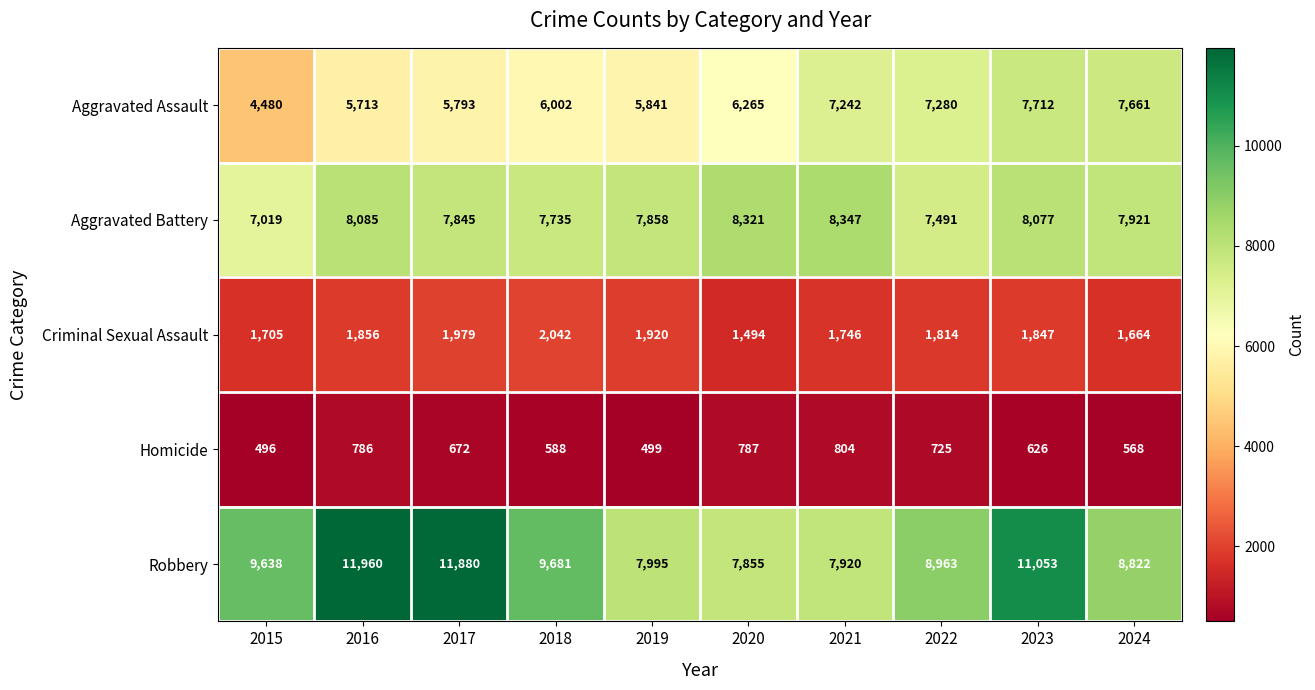

Read the Robbery value at 2023, to the nearest 10.

11050